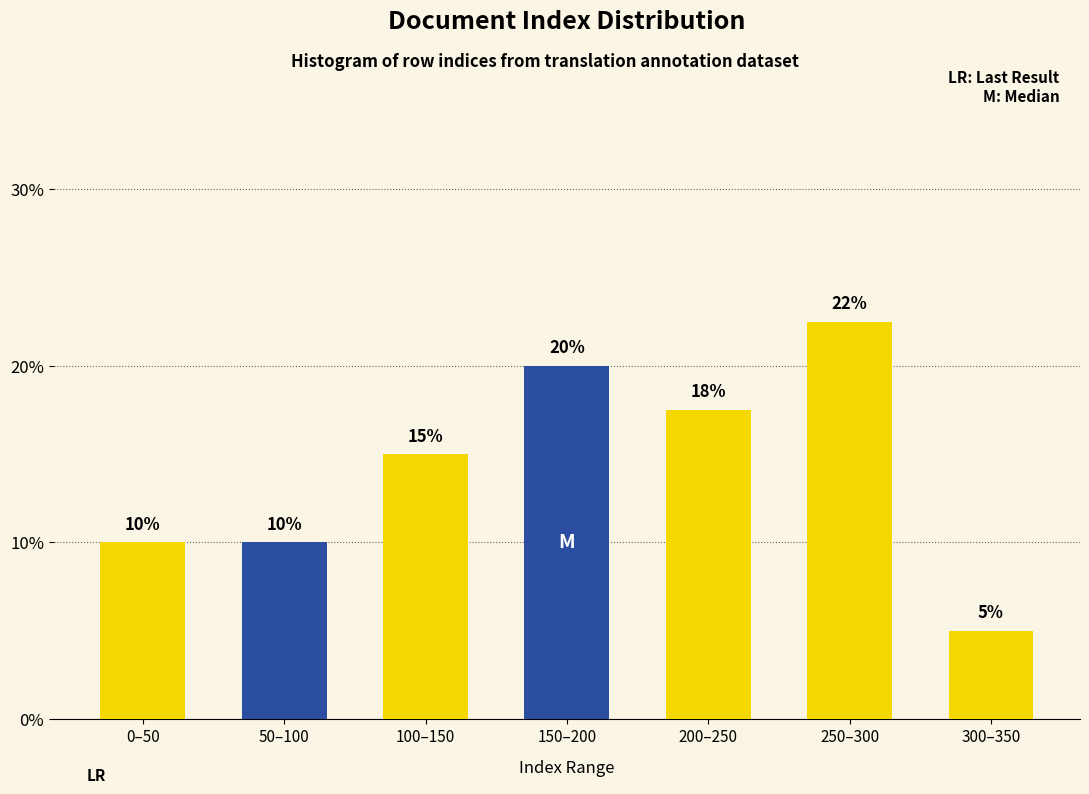

What is the minimum value shown in the chart?

5.0